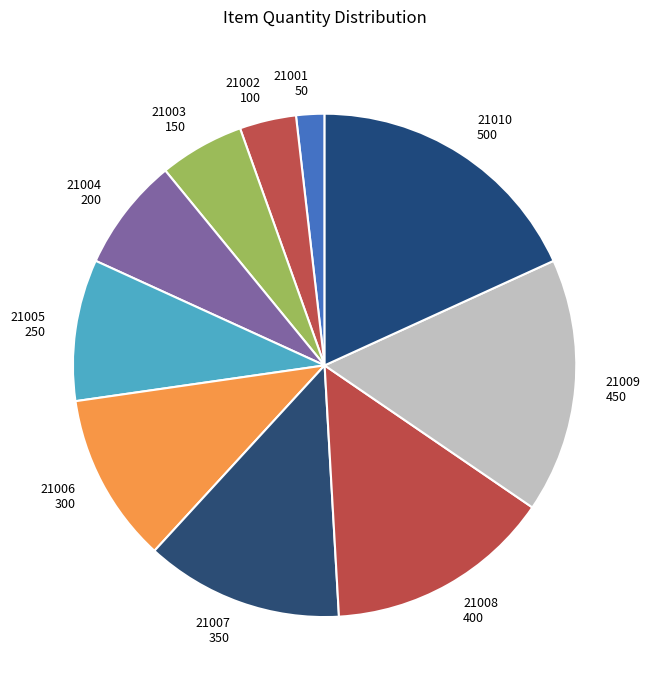

Which slice is the largest?

21010